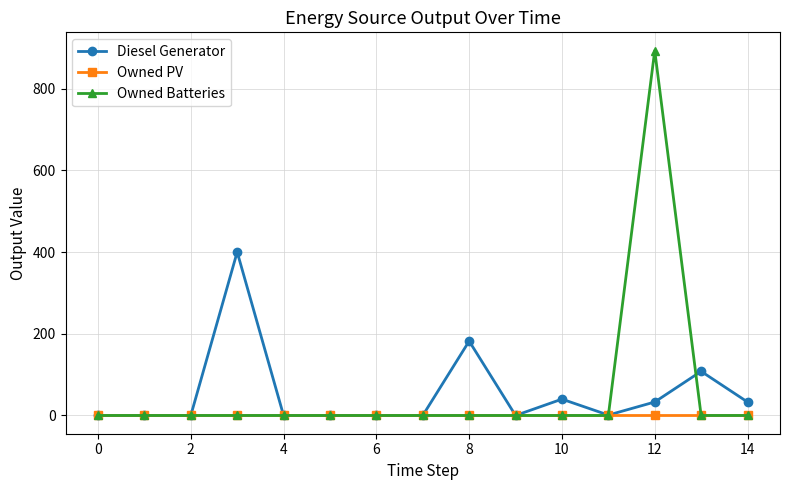

Which series has the largest range (max minus min)?

Owned Batteries